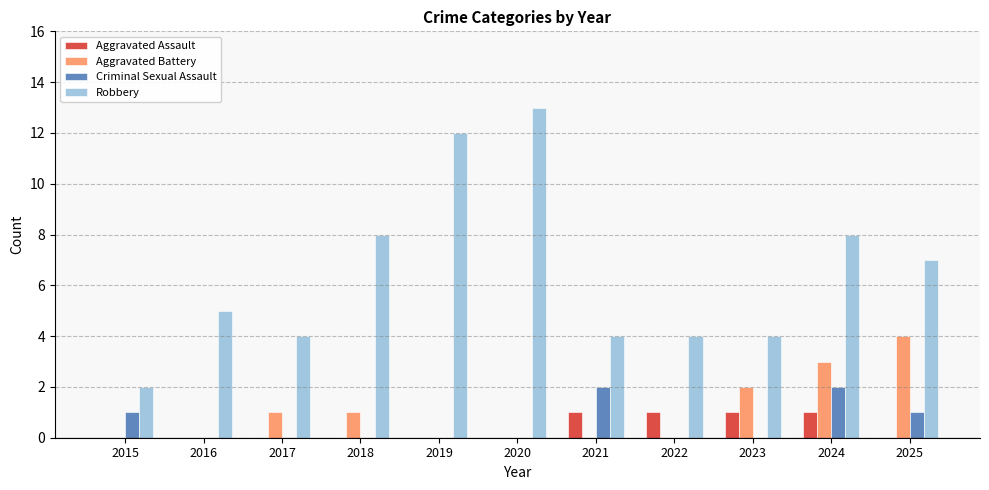

Which series changed the most between 2015 and 2021?

Robbery